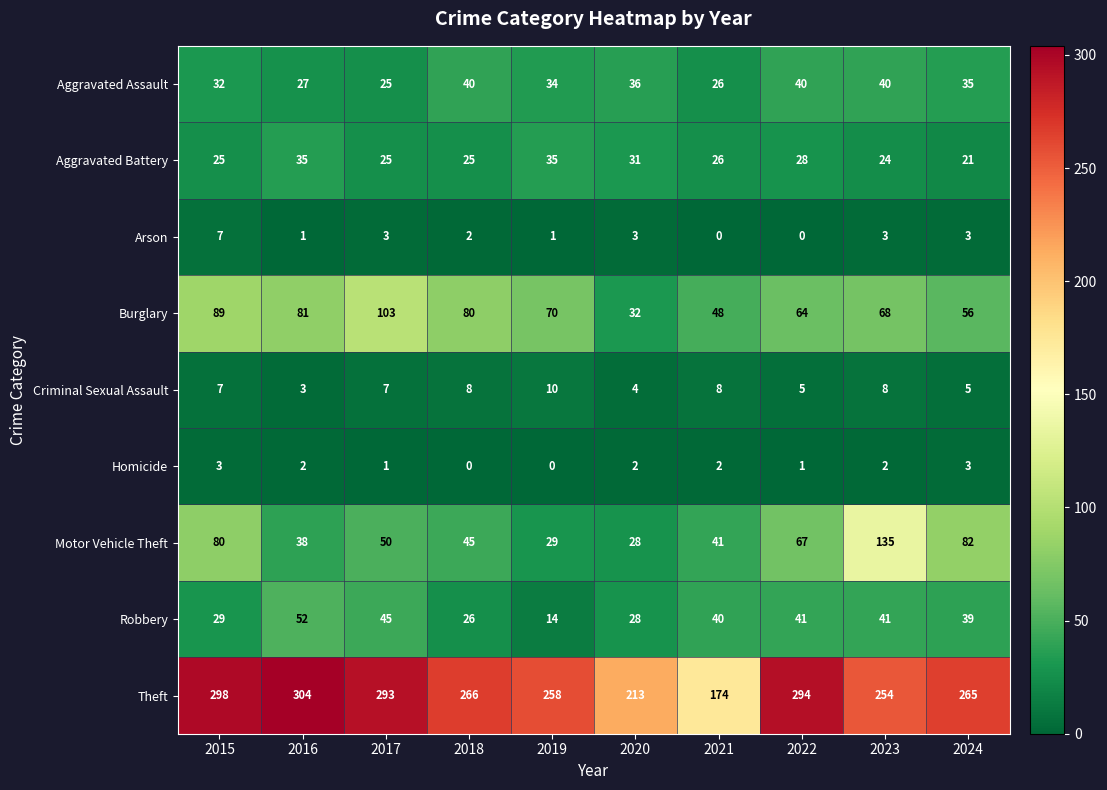

What is the difference between the Motor Vehicle Theft values at 2022 and 2020?

39